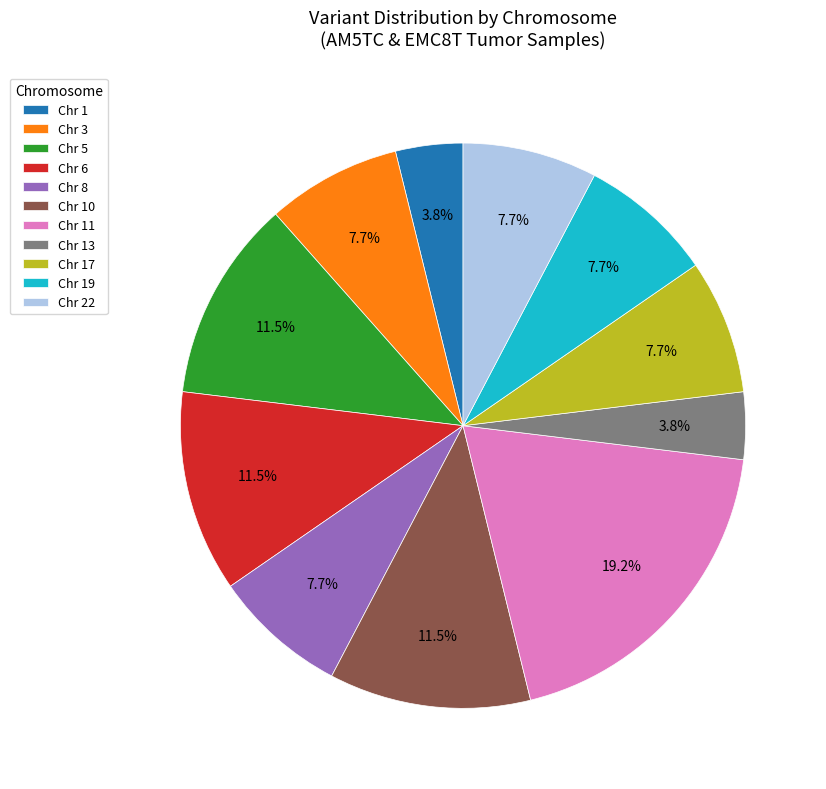

To the nearest percent, what is the difference between the largest and smallest slice percentages?

15%